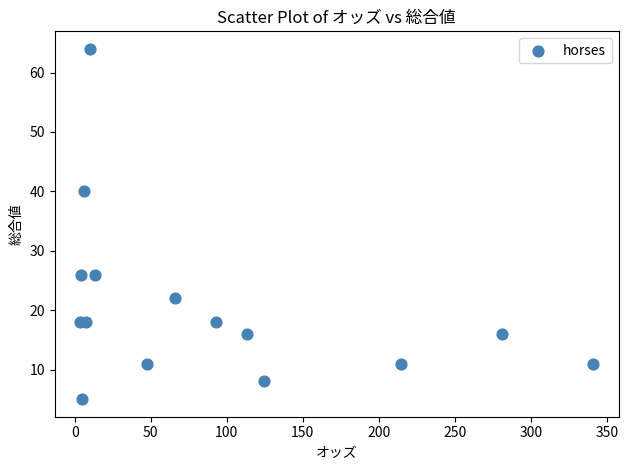

What Y value in the scatter plot is closest to 34?

40